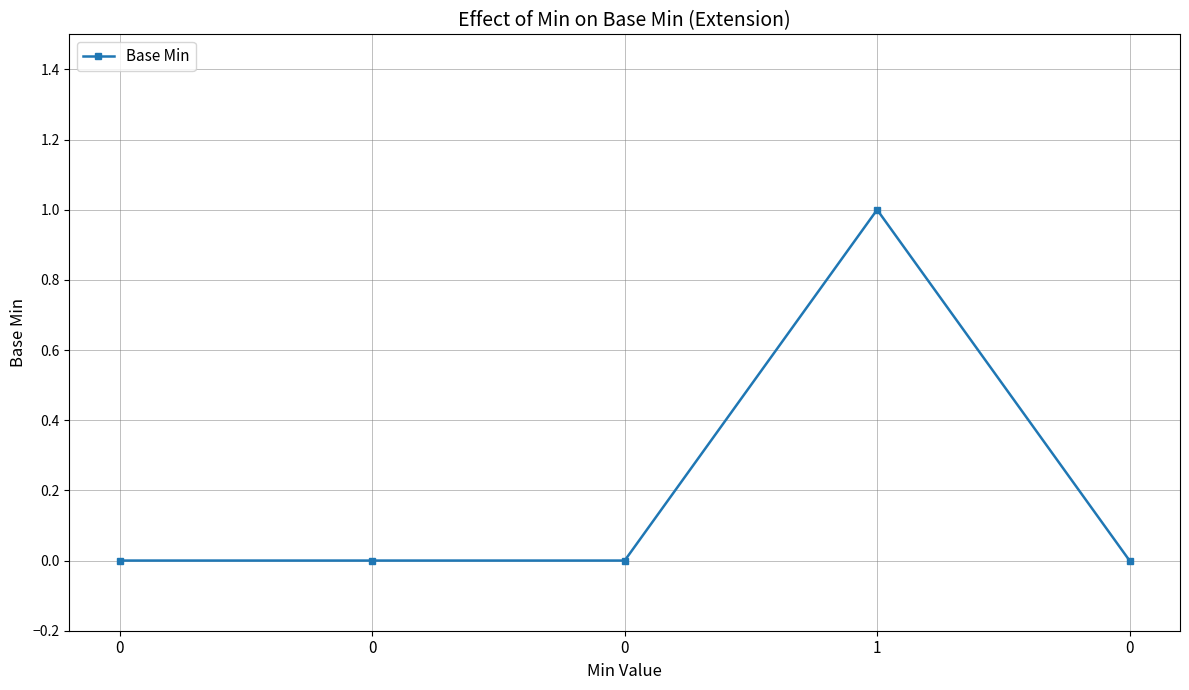

At which category does the chart reach its peak across all series?

1